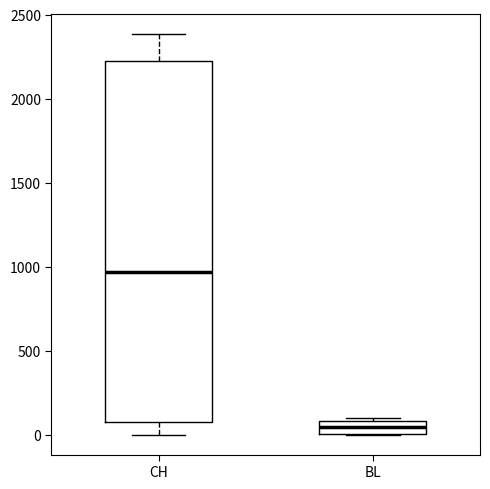

Where is the lower edge of the box for BL on the y-axis? The values are not printed on the chart, so give them approximately, as read against the axis.

0